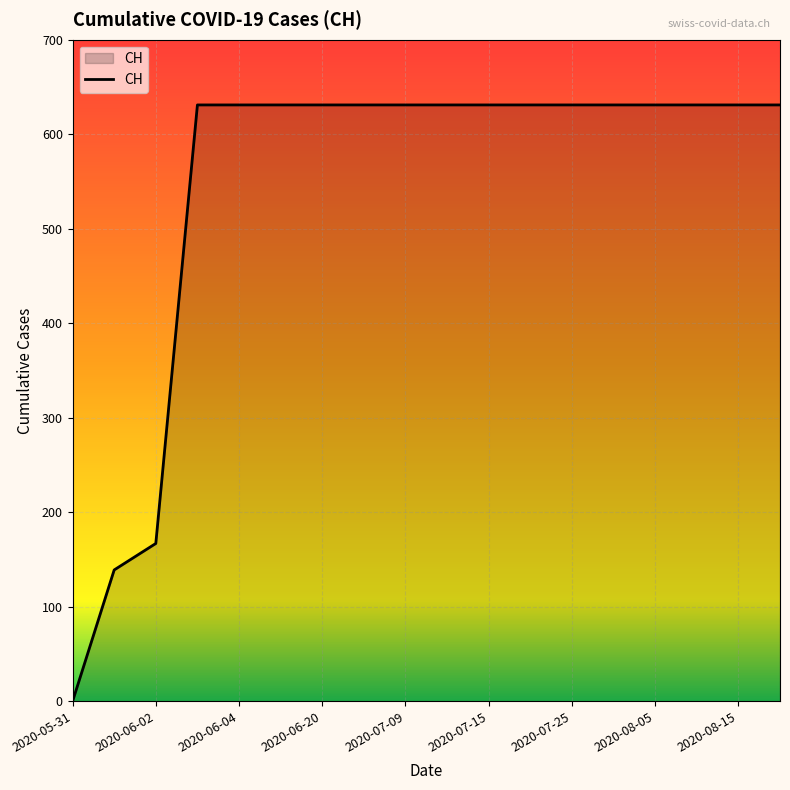

How many values are above zero?

17